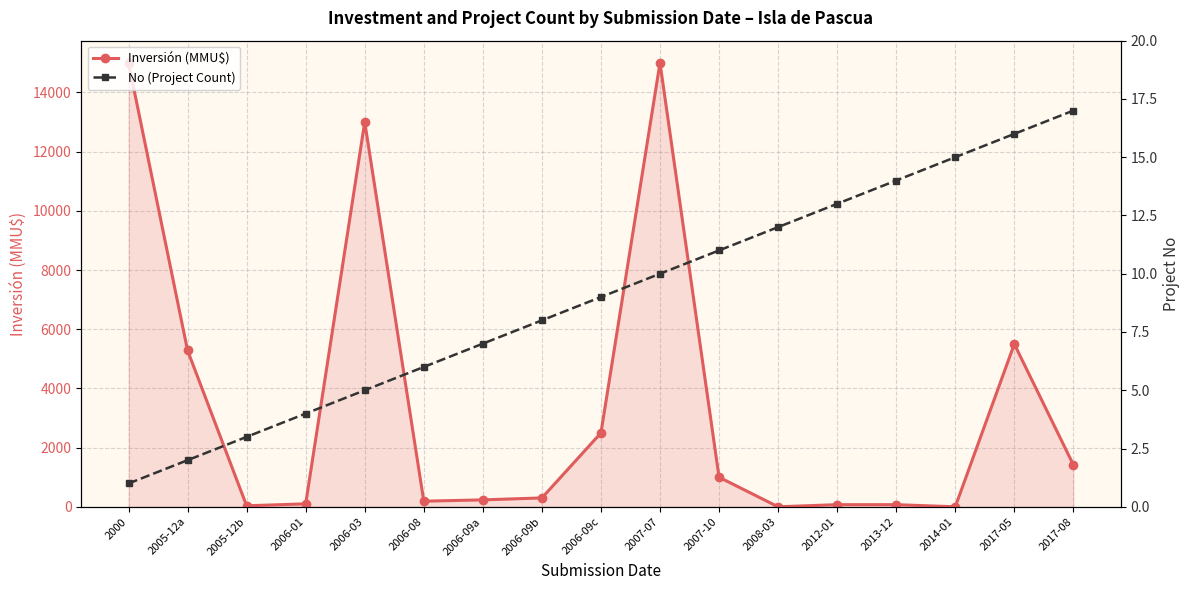

Reading left to right, transcribe all the data shown in this chart.

Inversión (MMU$): 15000	5283	34	100	13000	190	234	300	2496	15000	1000	0	72	72	0	5500	1420
No (Project Count): 1	2	3	4	5	6	7	8	9	10	11	12	13	14	15	16	17